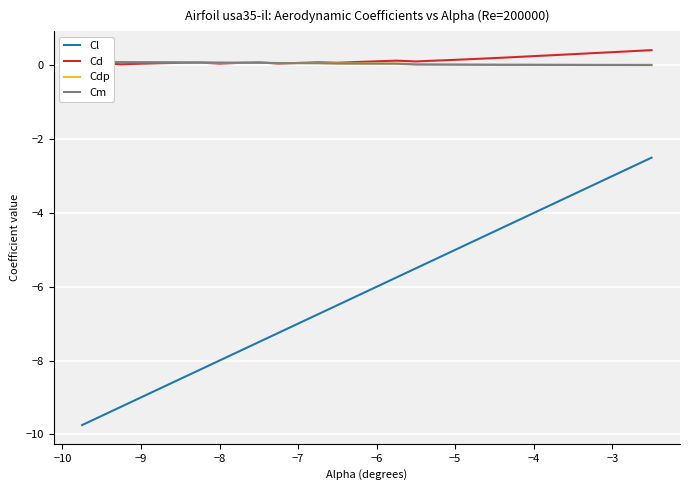

True or false: Cd and Cl cross at least once.

False